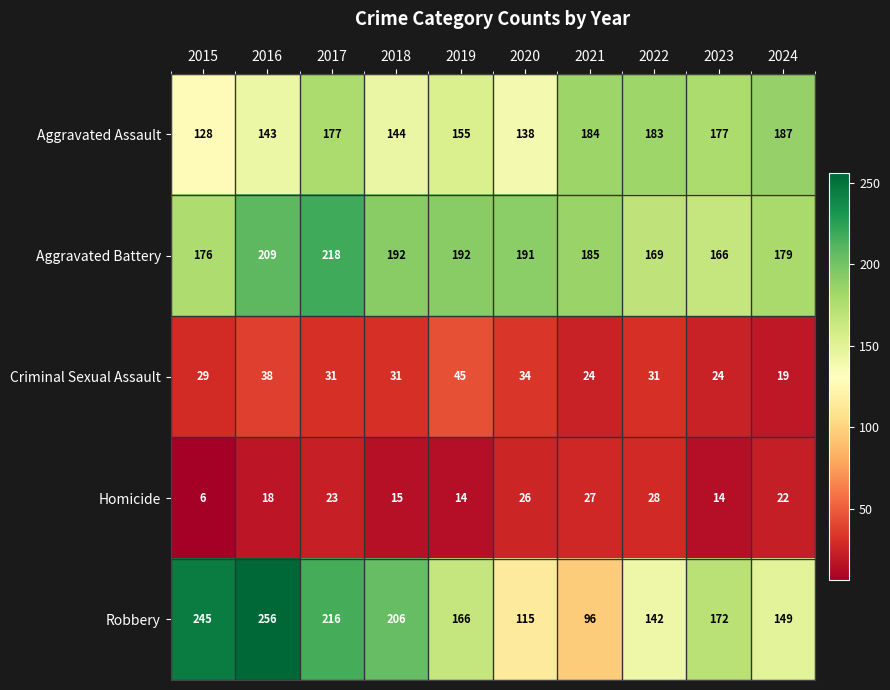

What is the total value across all series at 2018?

588